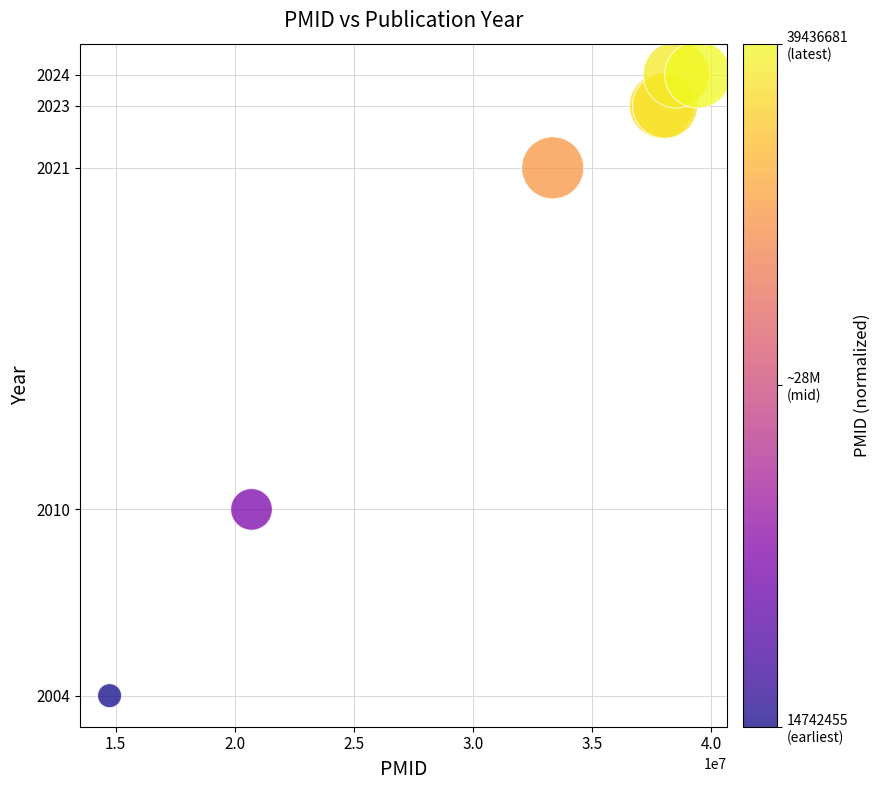

What Y value in the scatter plot is closest to 2014?

2010